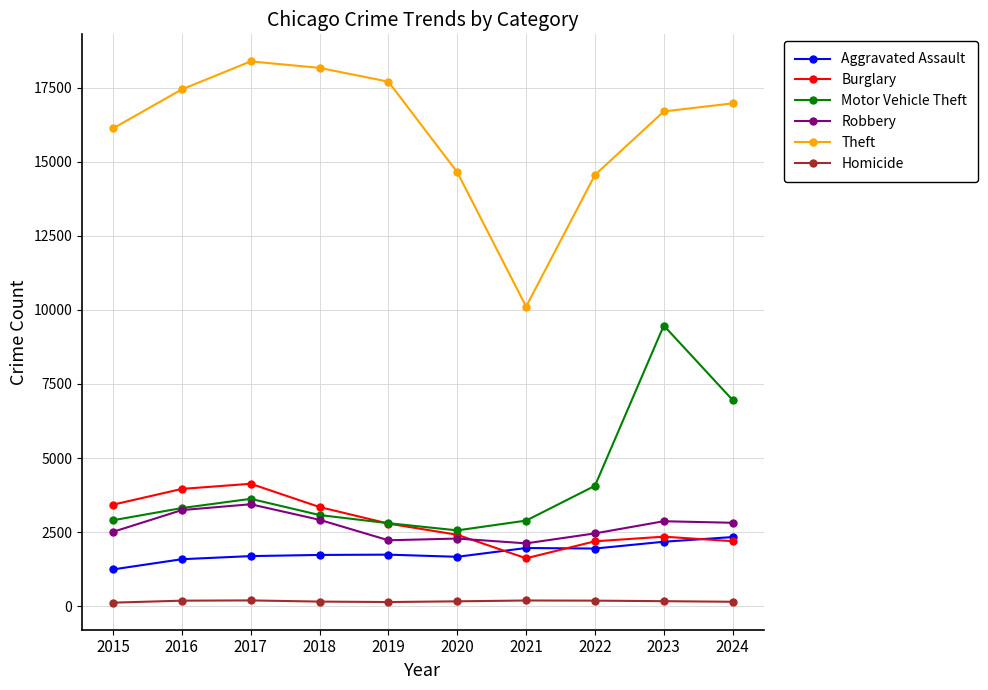

In Burglary, how many points are lower than both neighbors (excluding endpoints)?

1